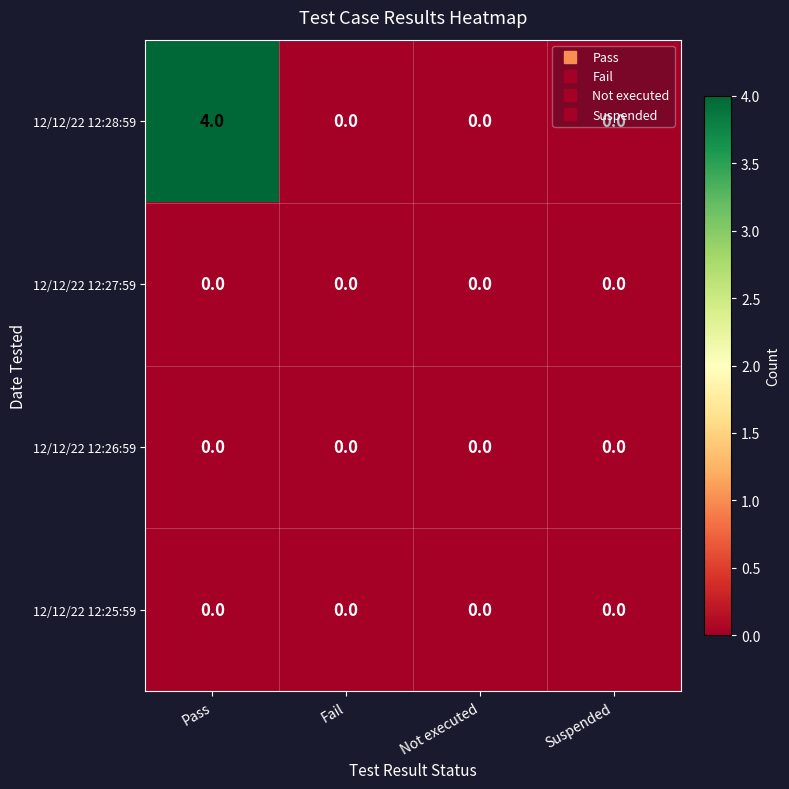

Which series has the widest spread of values?

12/12/22 12:28:59